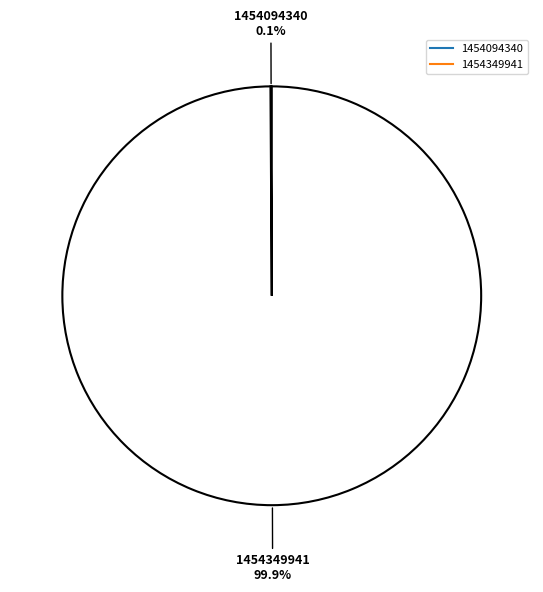

True or false: 1454094340 accounts for 0% of the total.

True